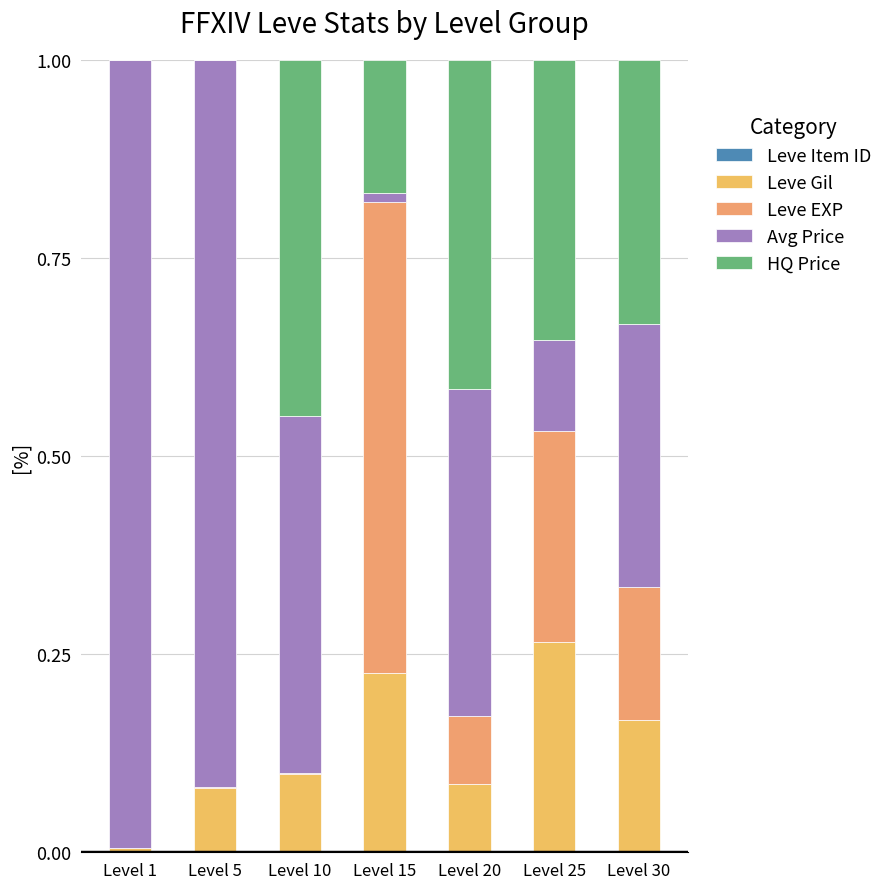

How many series are shown in this chart?

5